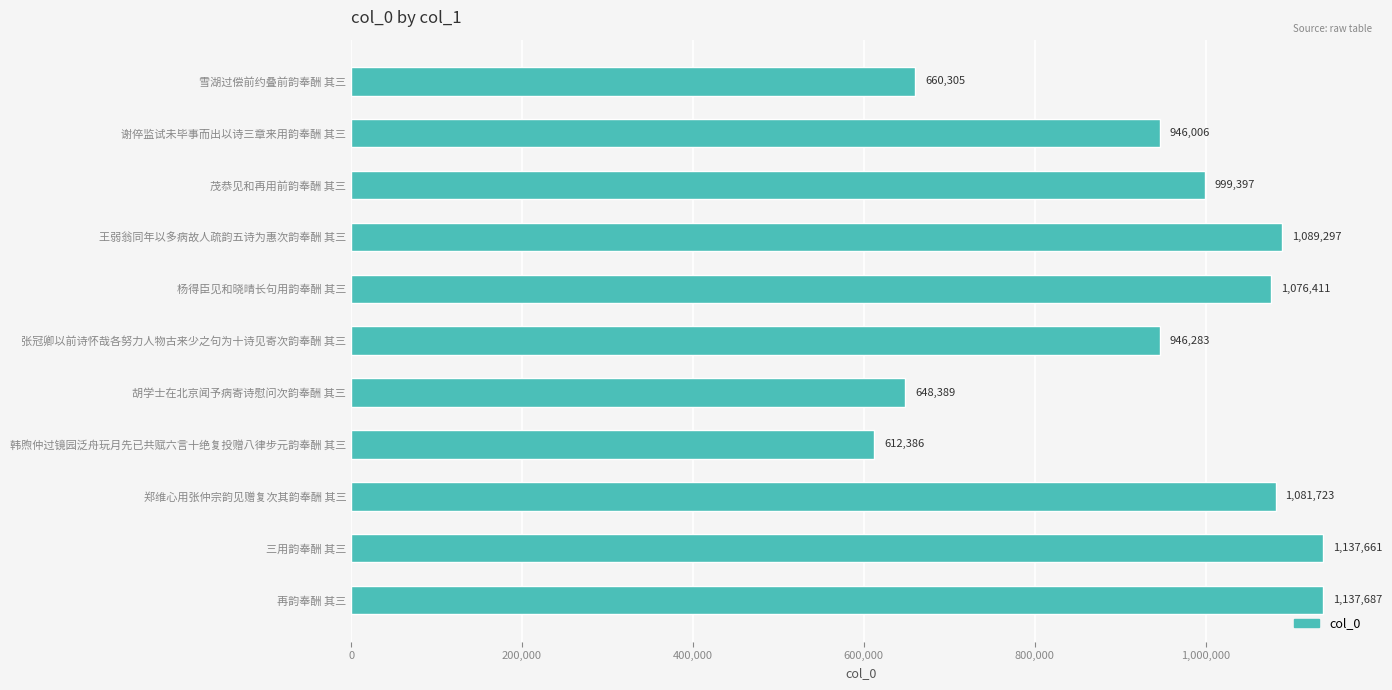

Which category has the highest value across all series?

再韵奉酬 其三